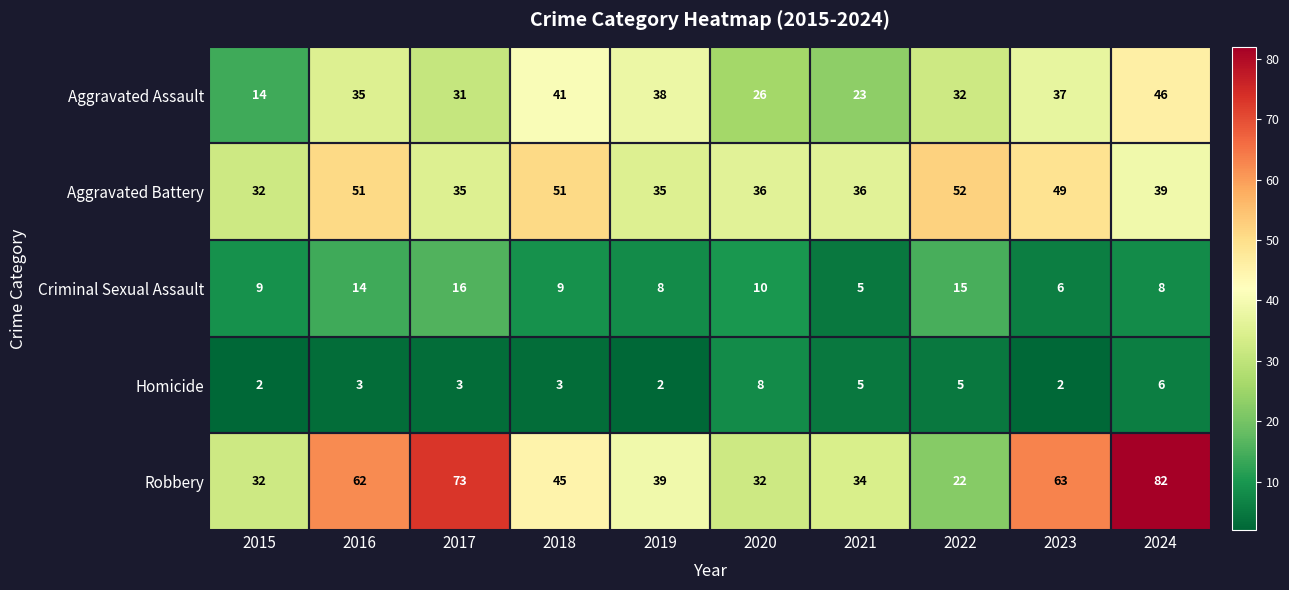

Where is Robbery nearest to the value 52?

2018